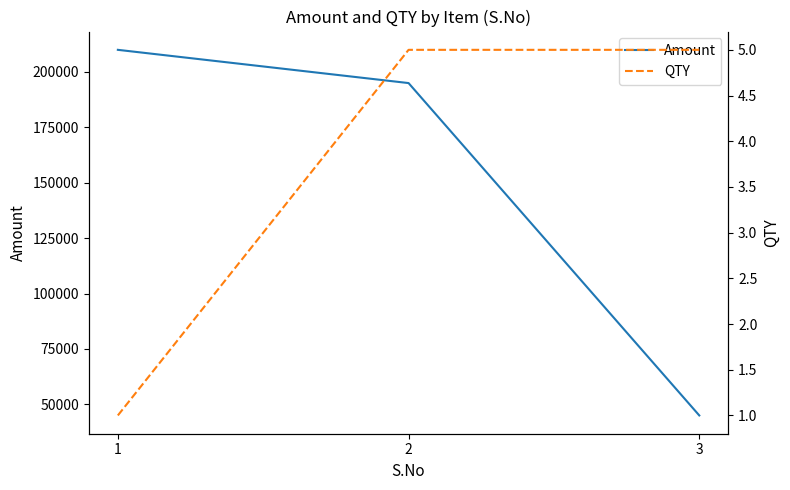

What is the average value of the QTY series?

4